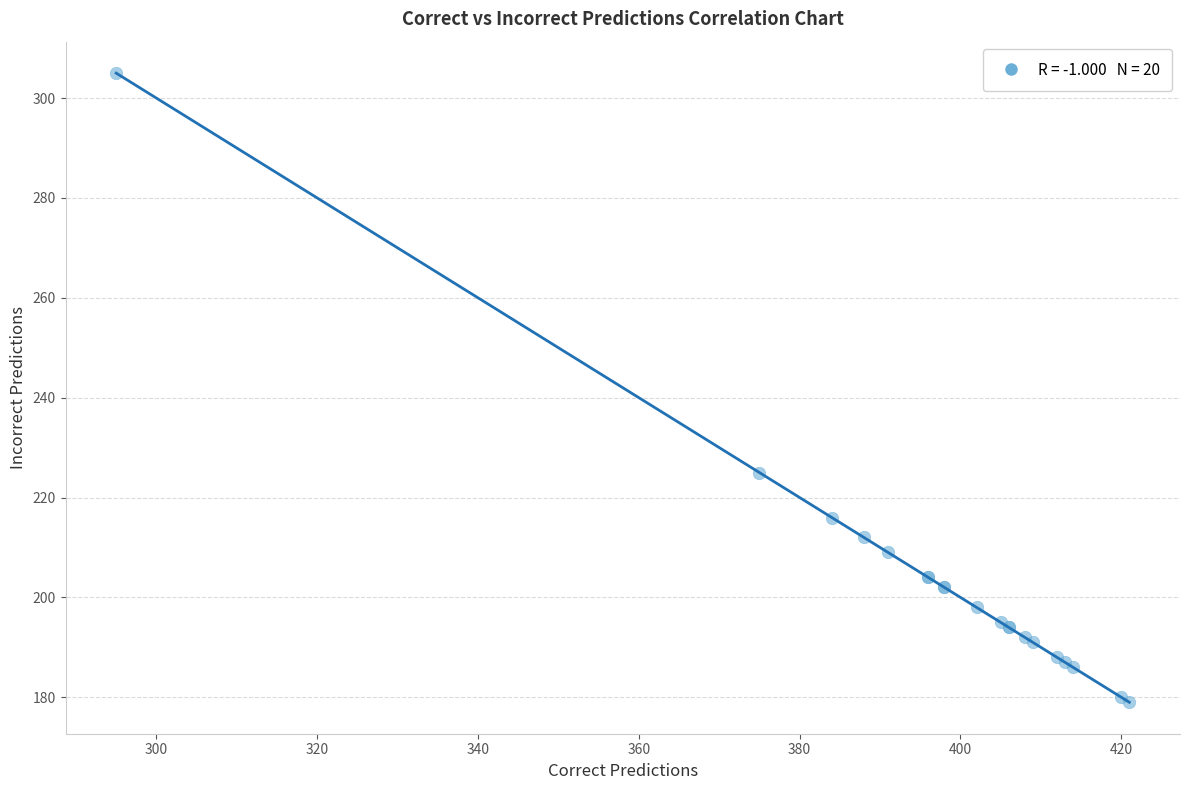

What Y value in the scatter plot is closest to 242?

225